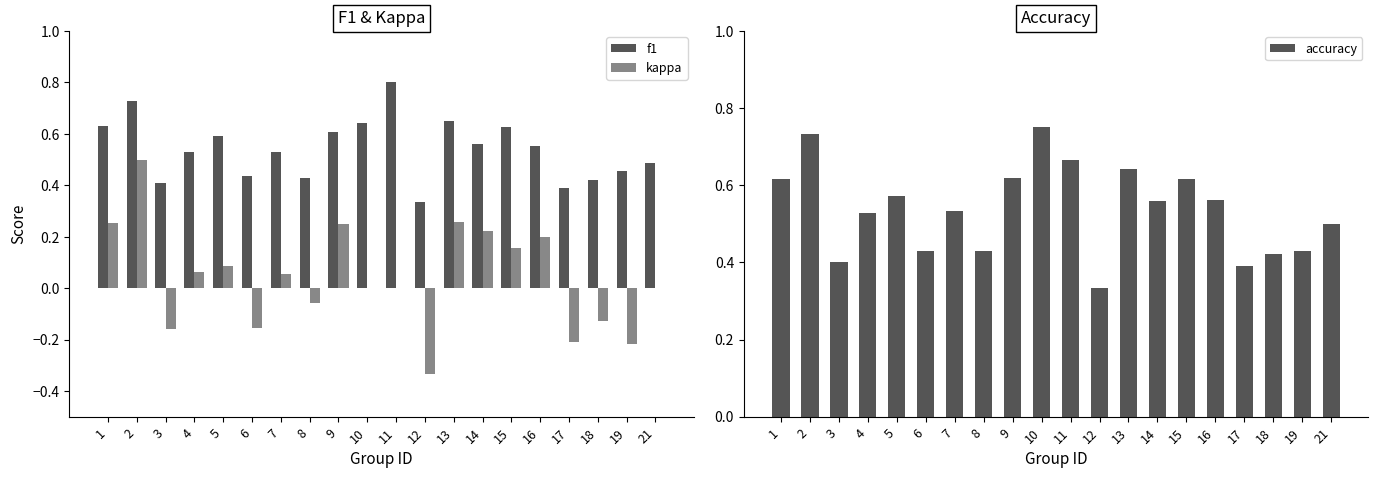

Reading left to right, extract all data points from this chart.

f1: 0.6	0.7	0.4	0.5	0.6	0.4	0.5	0.4	0.6	0.6	0.8	0.3	0.6	0.6	0.6	0.6	0.4	0.4	0.5	0.5
kappa: 0.3	0.5	-0.2	0.1	0.1	-0.2	0.1	-0.1	0.2	0.0	0.0	-0.3	0.3	0.2	0.2	0.2	-0.2	-0.1	-0.2	0.0
accuracy: 0.6	0.7	0.4	0.5	0.6	0.4	0.5	0.4	0.6	0.8	0.7	0.3	0.6	0.6	0.6	0.6	0.4	0.4	0.4	0.5